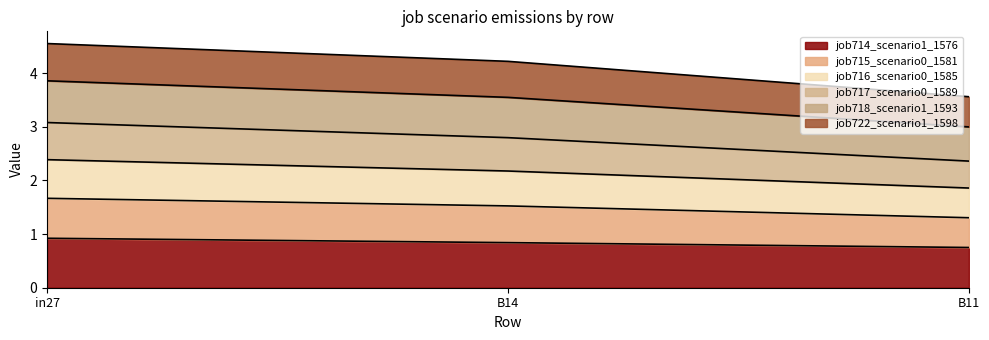

What is the maximum value for job714_scenario1_1576?

0.9